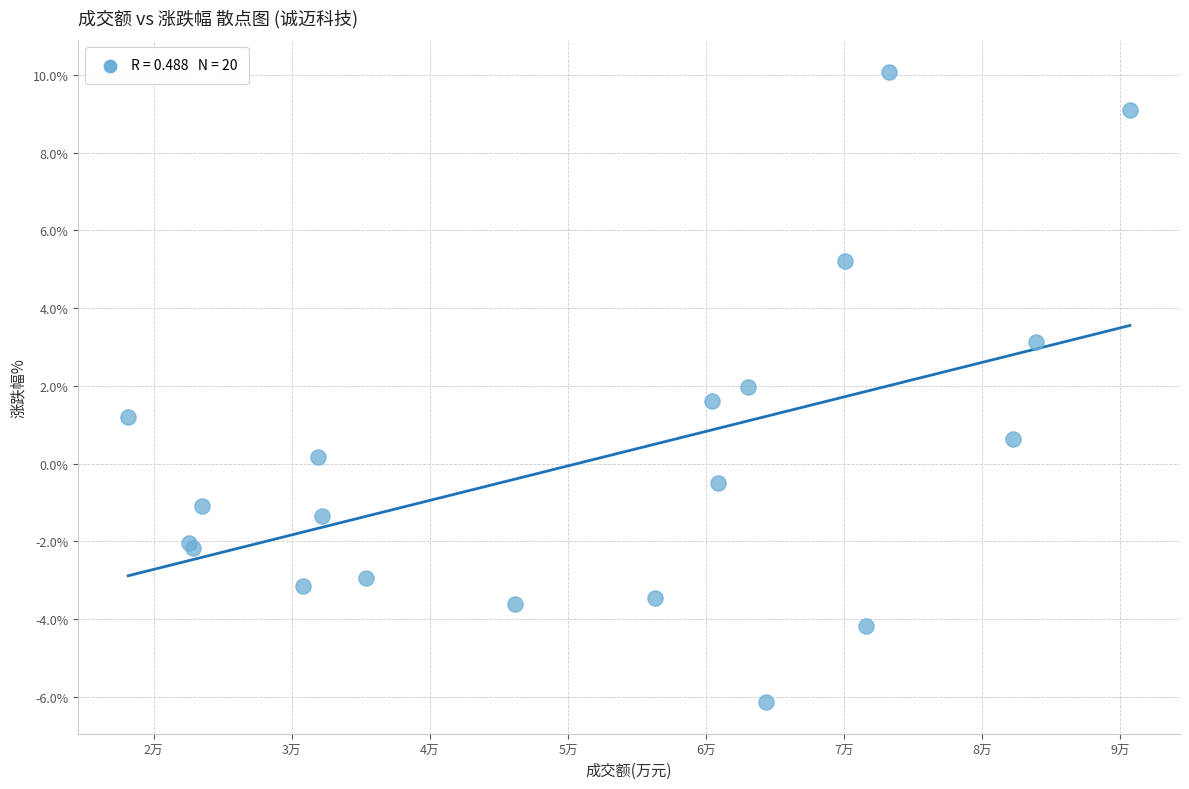

What Y value in the scatter plot is closest to 1?

1.2